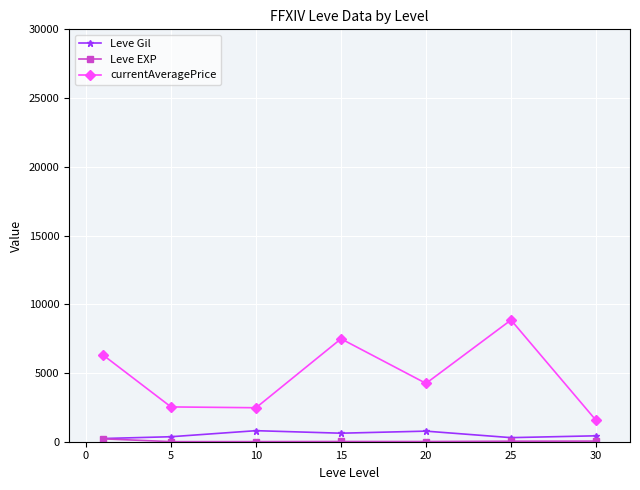

What is the greatest value displayed?

8854.2